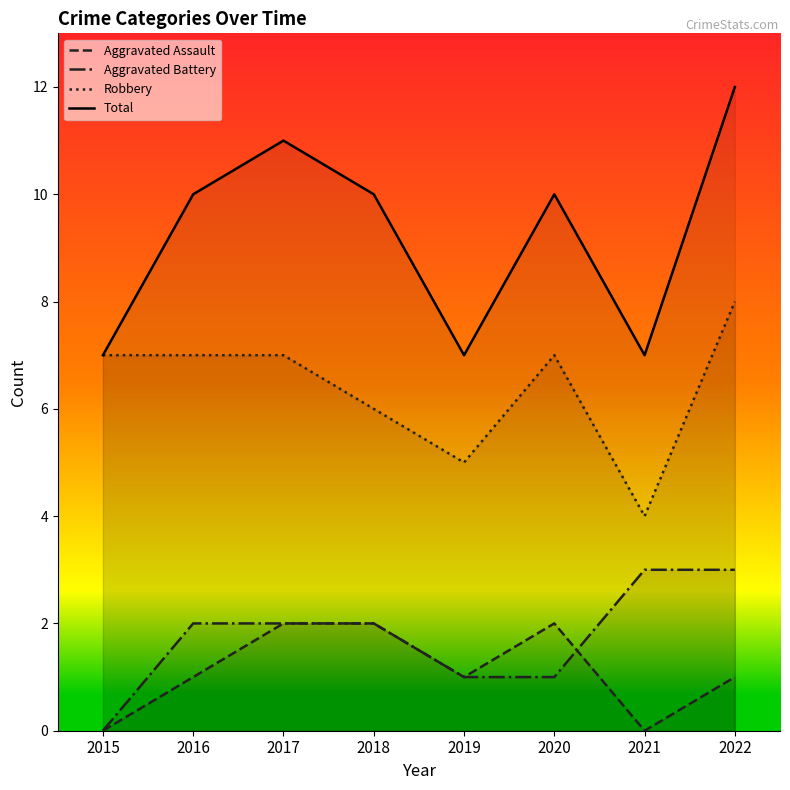

At which category does Robbery reach its first local peak?

2020